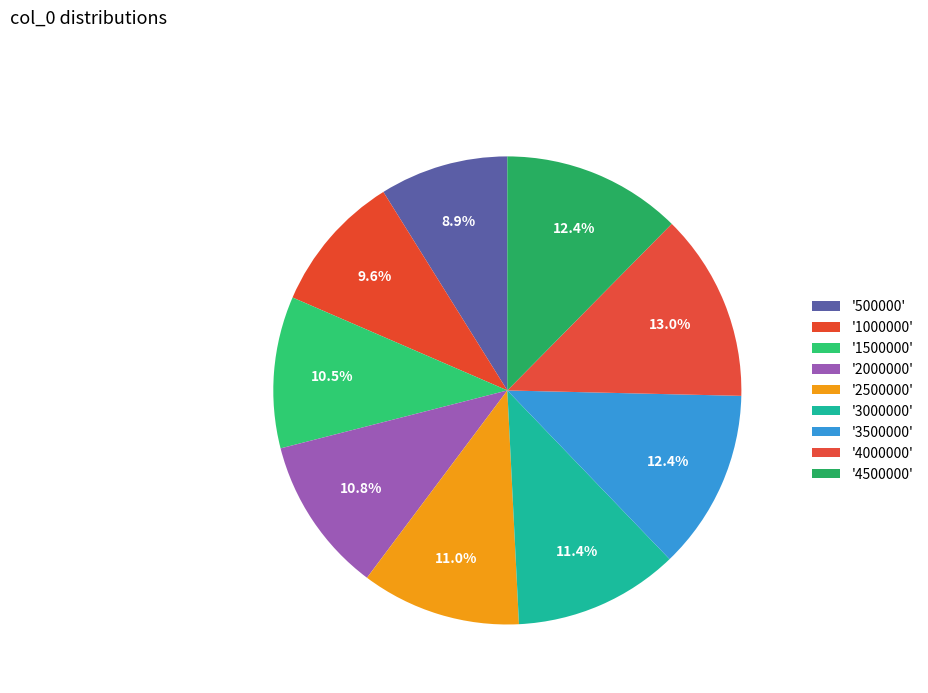

Count the number of slices in the pie.

9